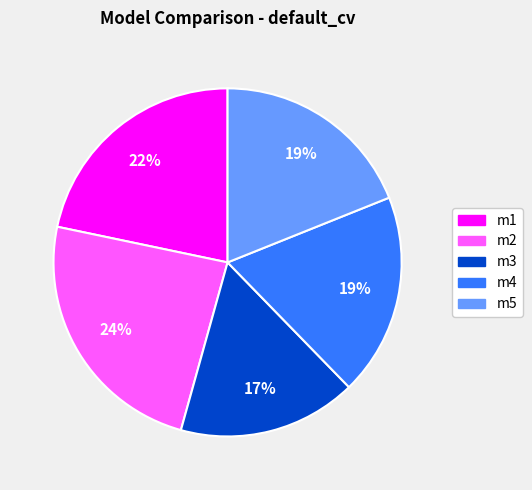

Do m4 and m1 together represent more than half of the pie?

No